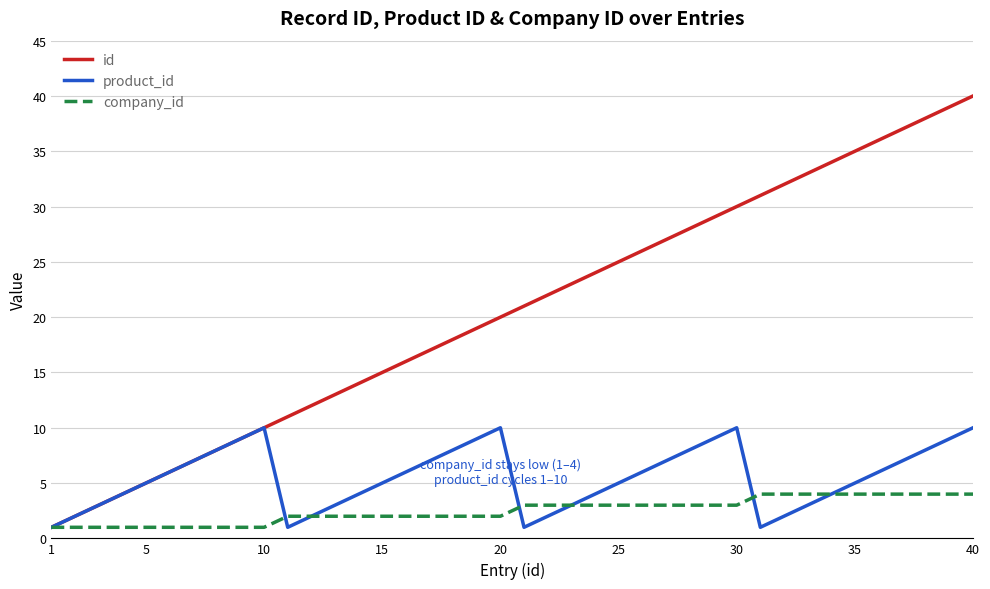

Rank the series by their average value, from lowest to highest.

company_id, product_id, id